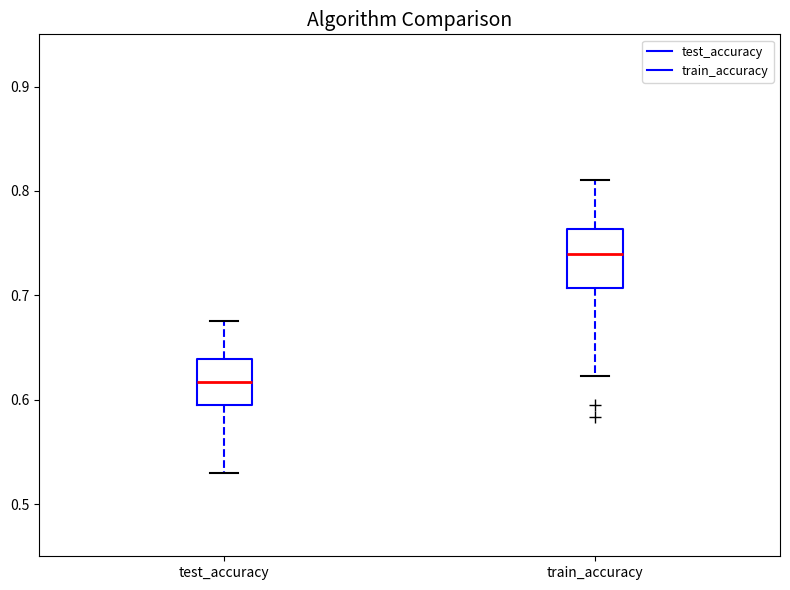

Reading left to right, transcribe this box plot: for each box, give where its median line is, the range the box spans, and where its two whiskers end, as read against the y-axis. The values are not printed on the chart, so give them approximately, as read against the axis.

test_accuracy: median 0.62, box 0.59 to 0.64, whiskers 0.53 to 0.68
train_accuracy: median 0.74, box 0.71 to 0.76, whiskers 0.62 to 0.81